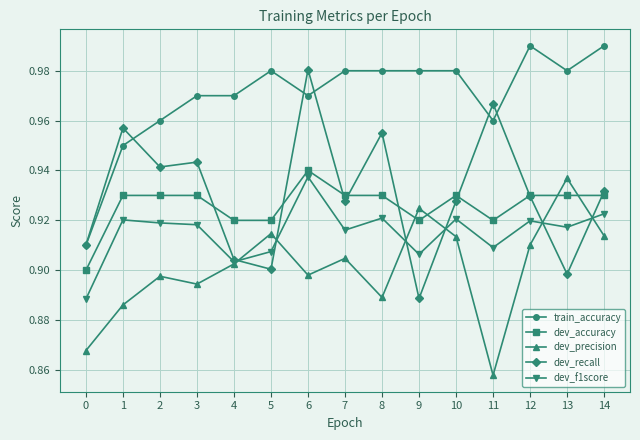

How many dev_f1score values are between 0 and 1?

15